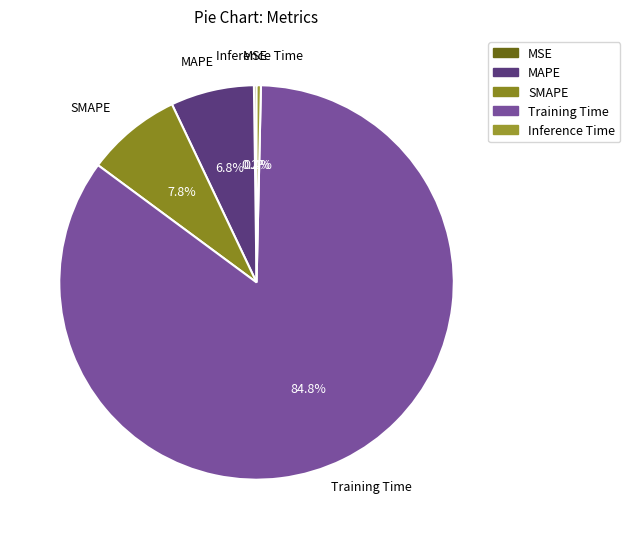

The MAPE slice represents 7% of the pie. True or false?

True